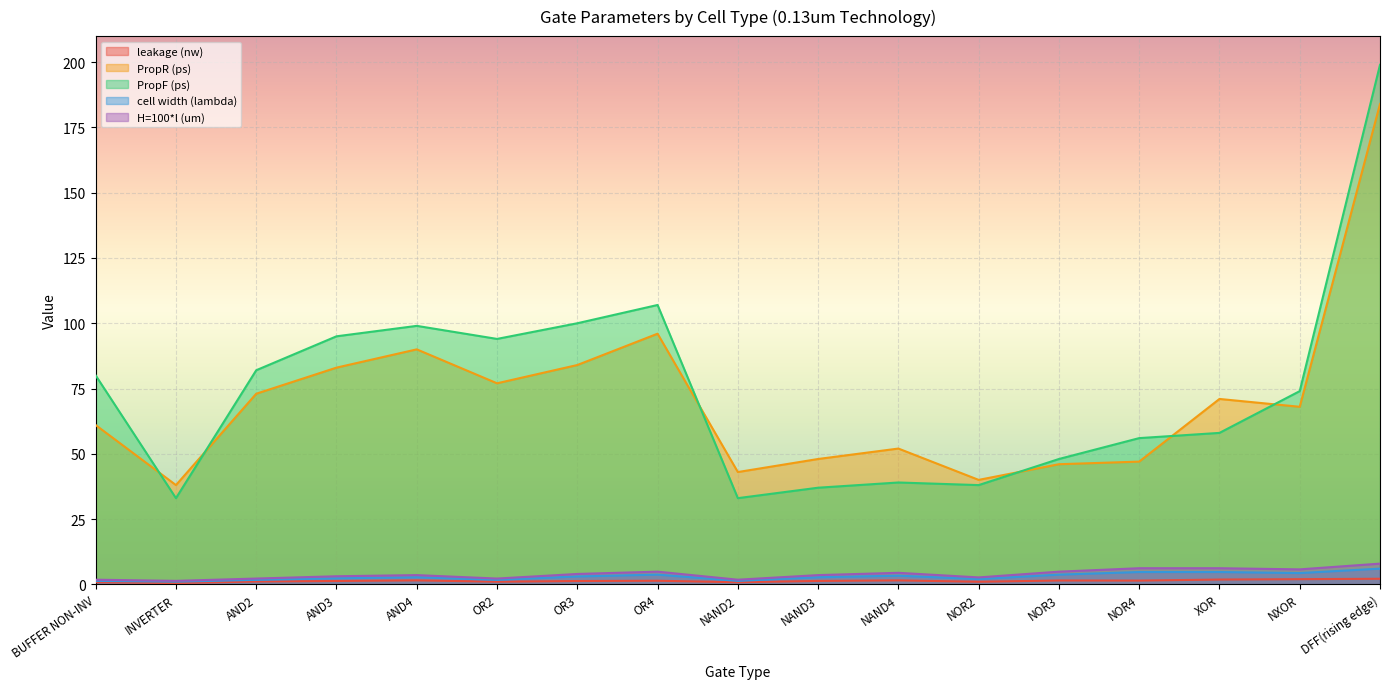

List the series in order of their peak value, lowest first.

leakage (nw), cell width (lambda), H=100*l (um), PropR (ps), PropF (ps)